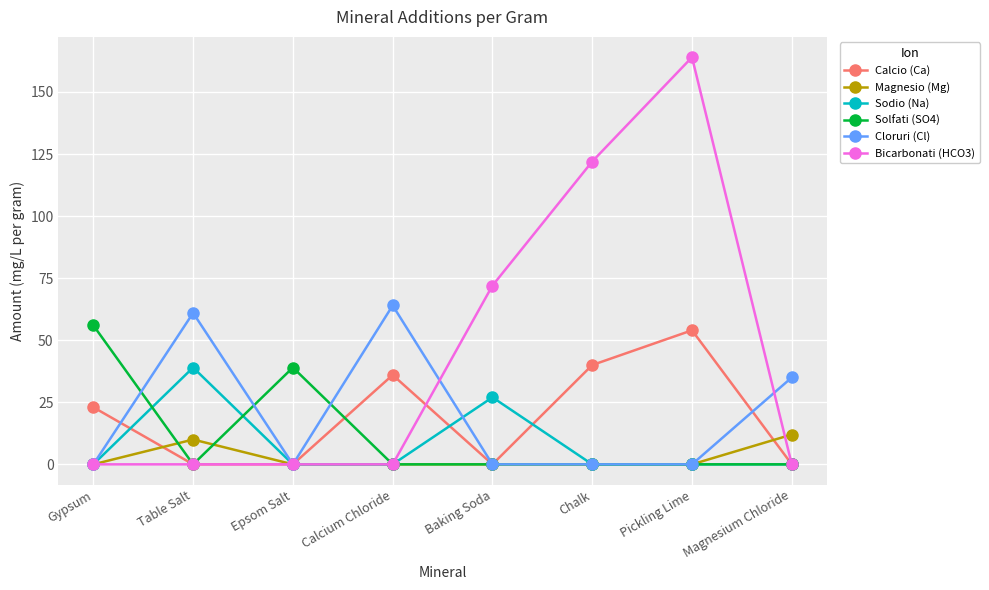

What is the total value across all series at Table Salt?

110